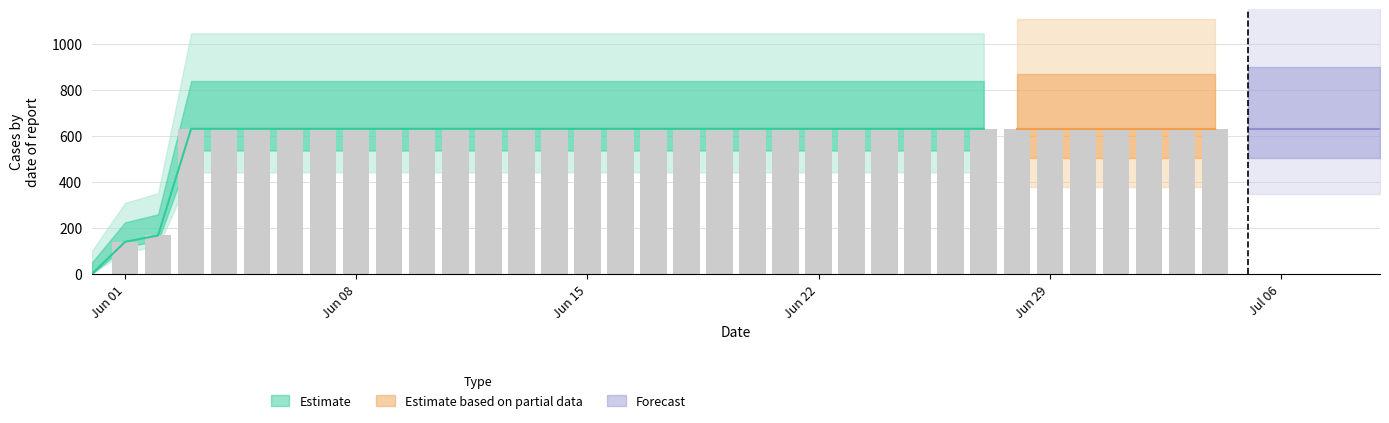

Where is the data nearest to the value 315?

2020-06-02